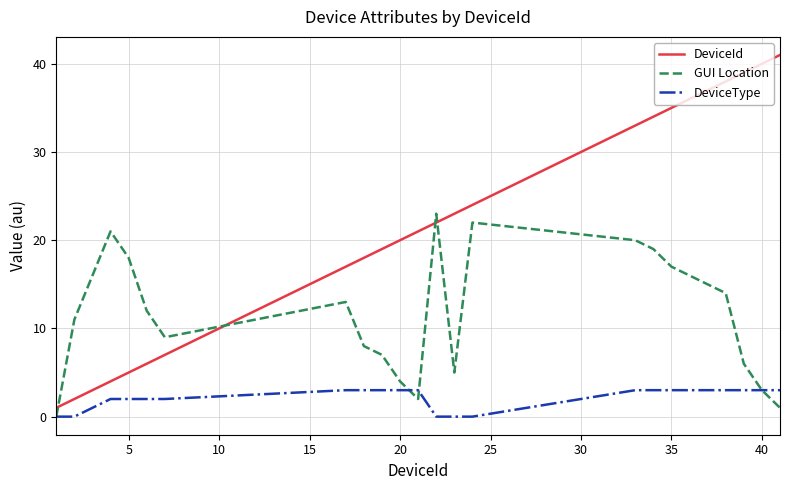

Which series has the widest spread of values?

DeviceId